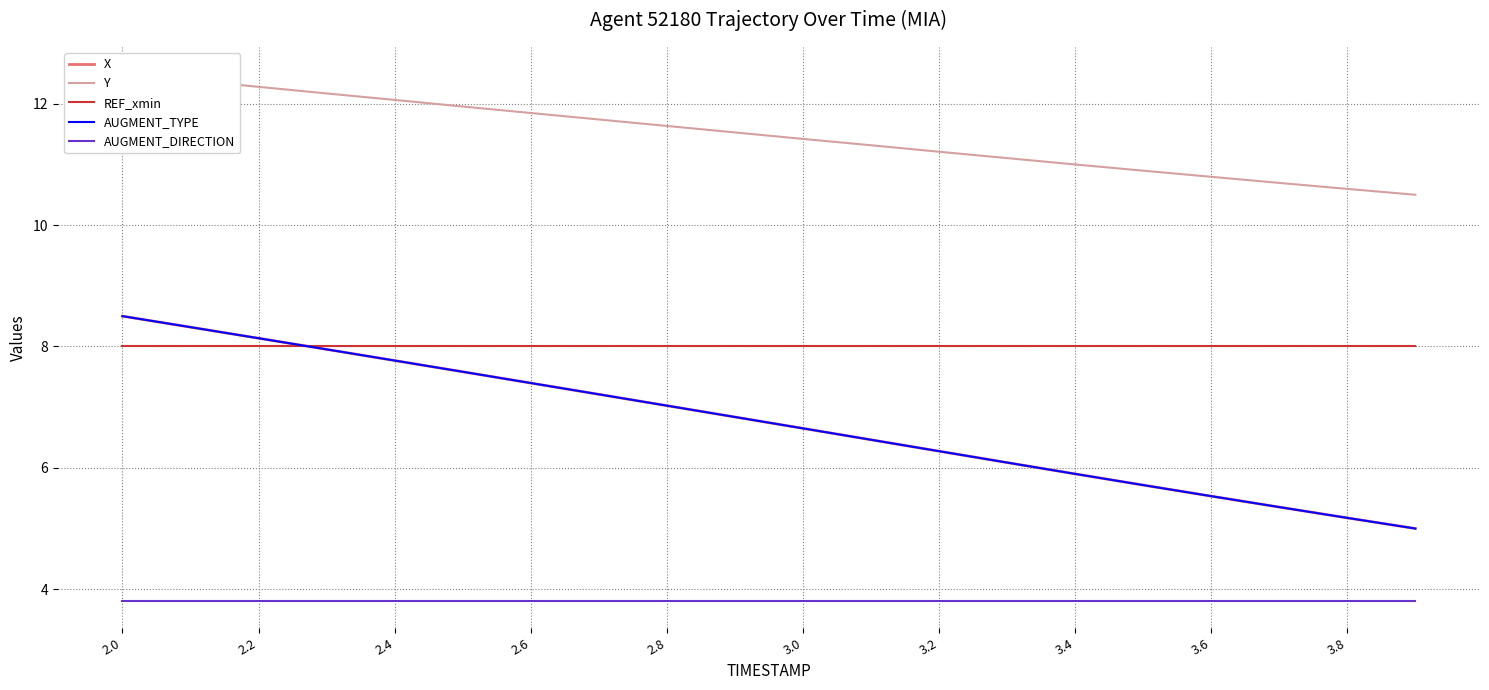

Which category has the highest value in the Y series?

2.0